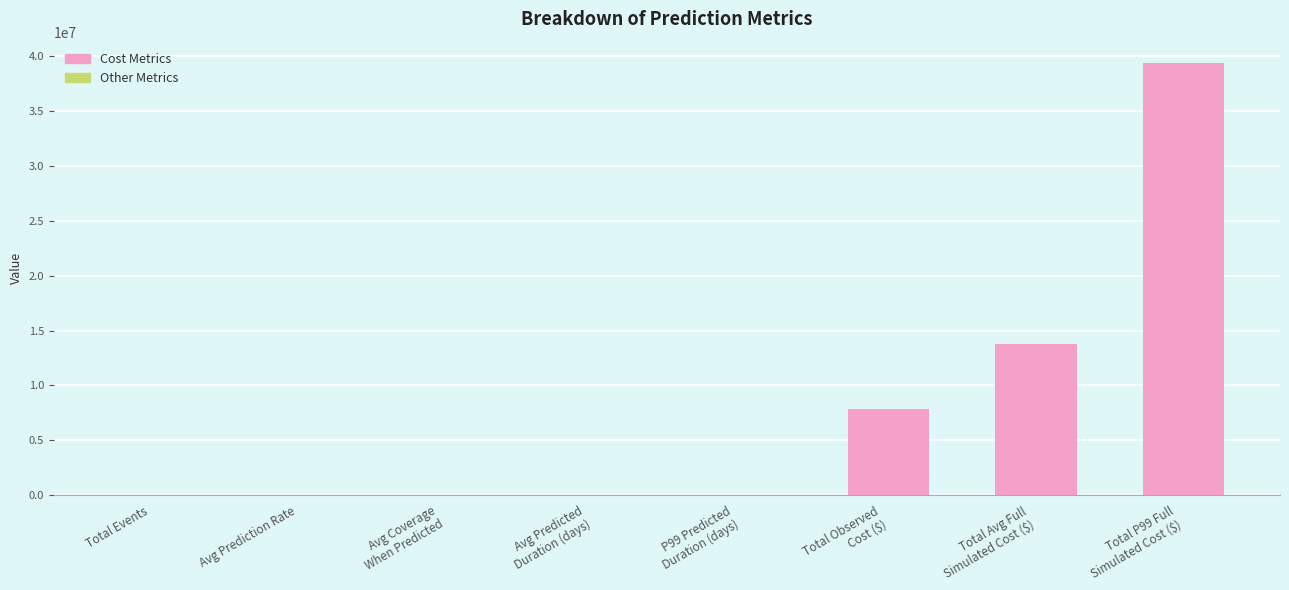

What is the maximum value shown in the chart?

39362744.4